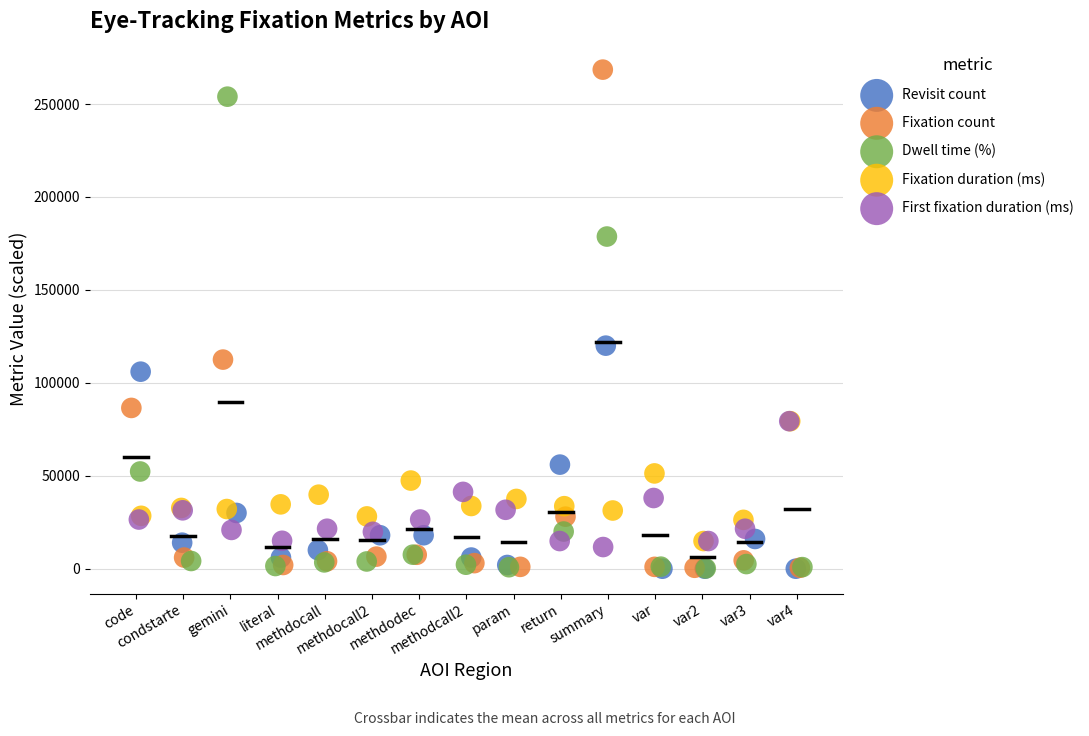

Which series has the largest Y range (max minus min)?

Fixation count